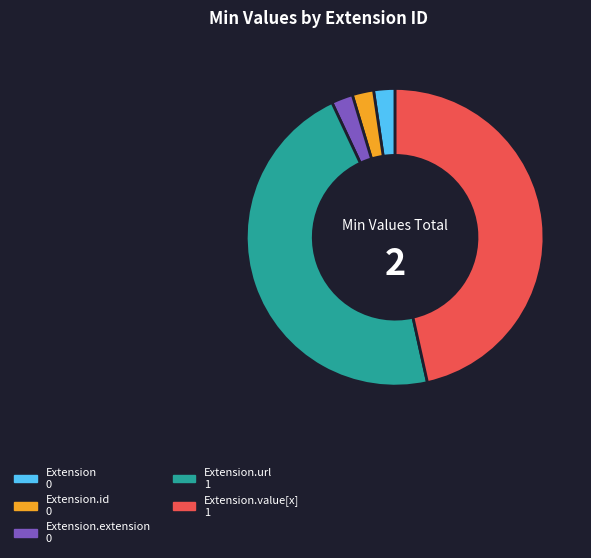

Is there a majority slice in this chart?

No